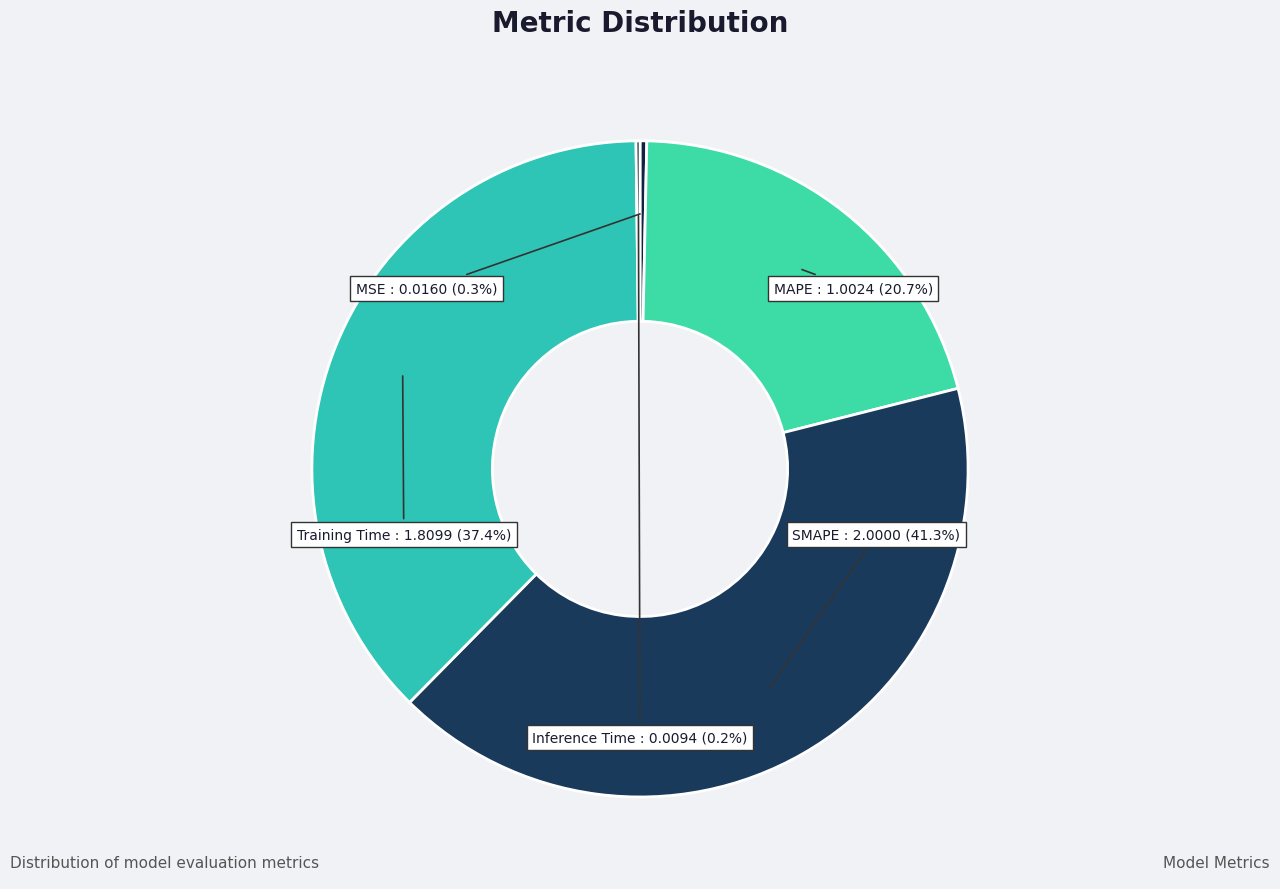

Which category has the biggest portion of the pie?

SMAPE